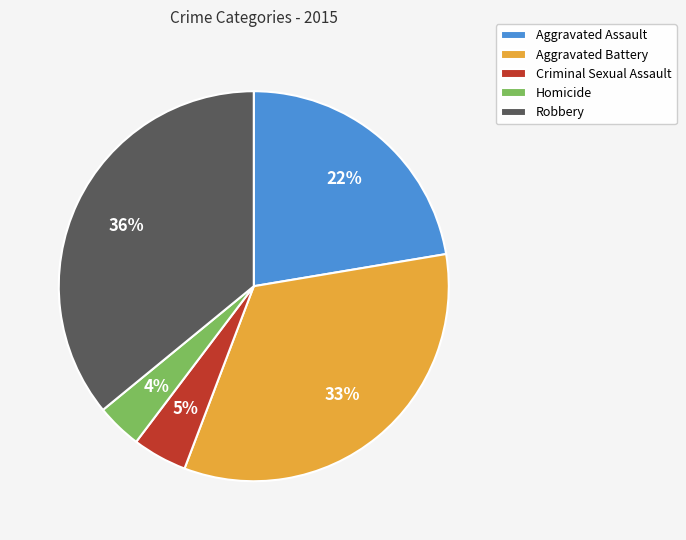

The Aggravated Battery slice represents 42% of the pie. True or false?

False